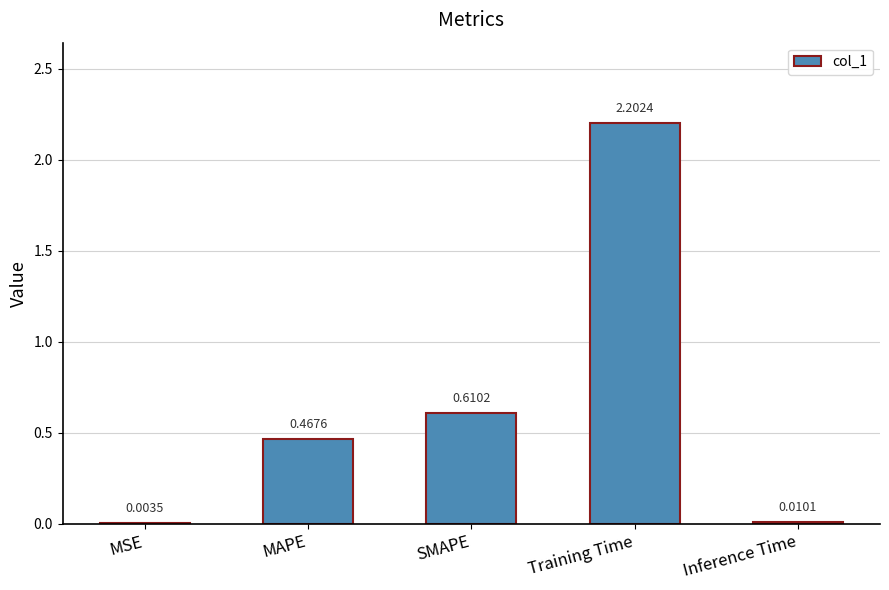

What is the sum of all values?

3.3